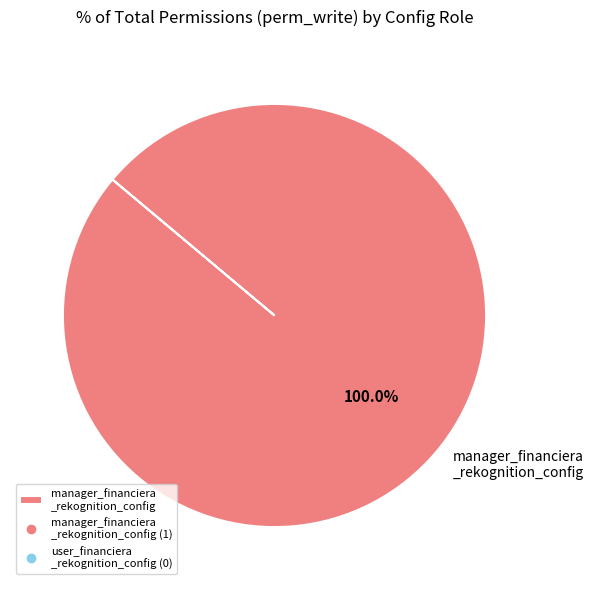

Does any single category account for the majority?

Yes